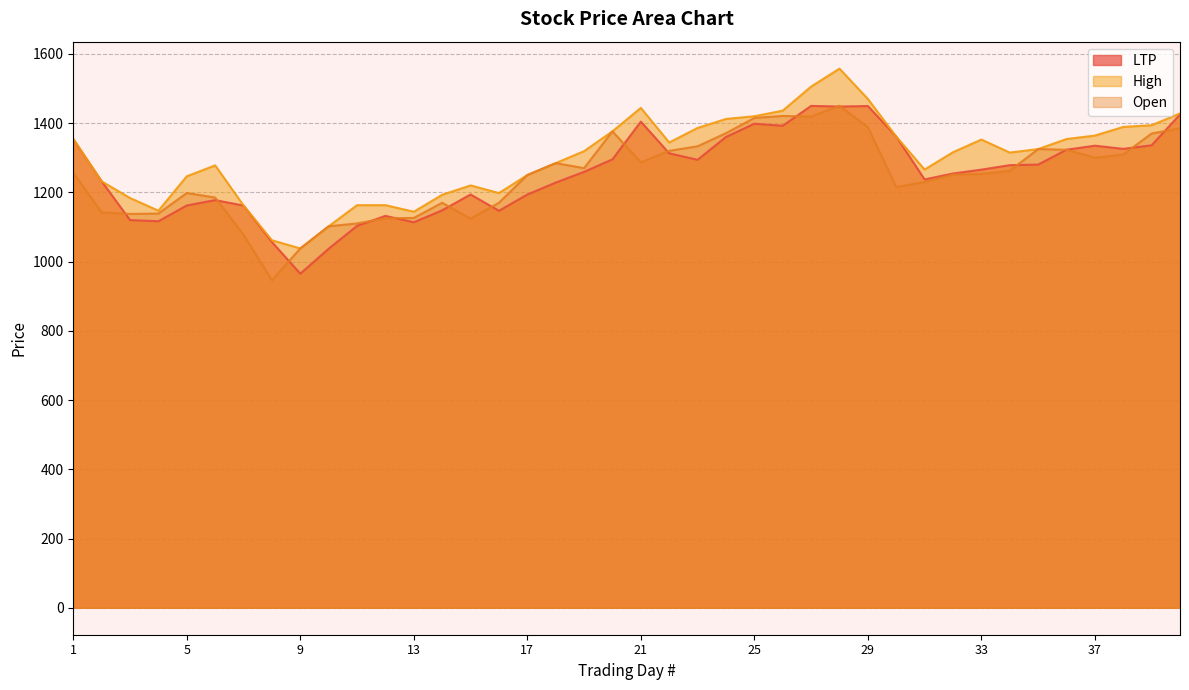

What is the difference between the highest and lowest values at 33?

99.5